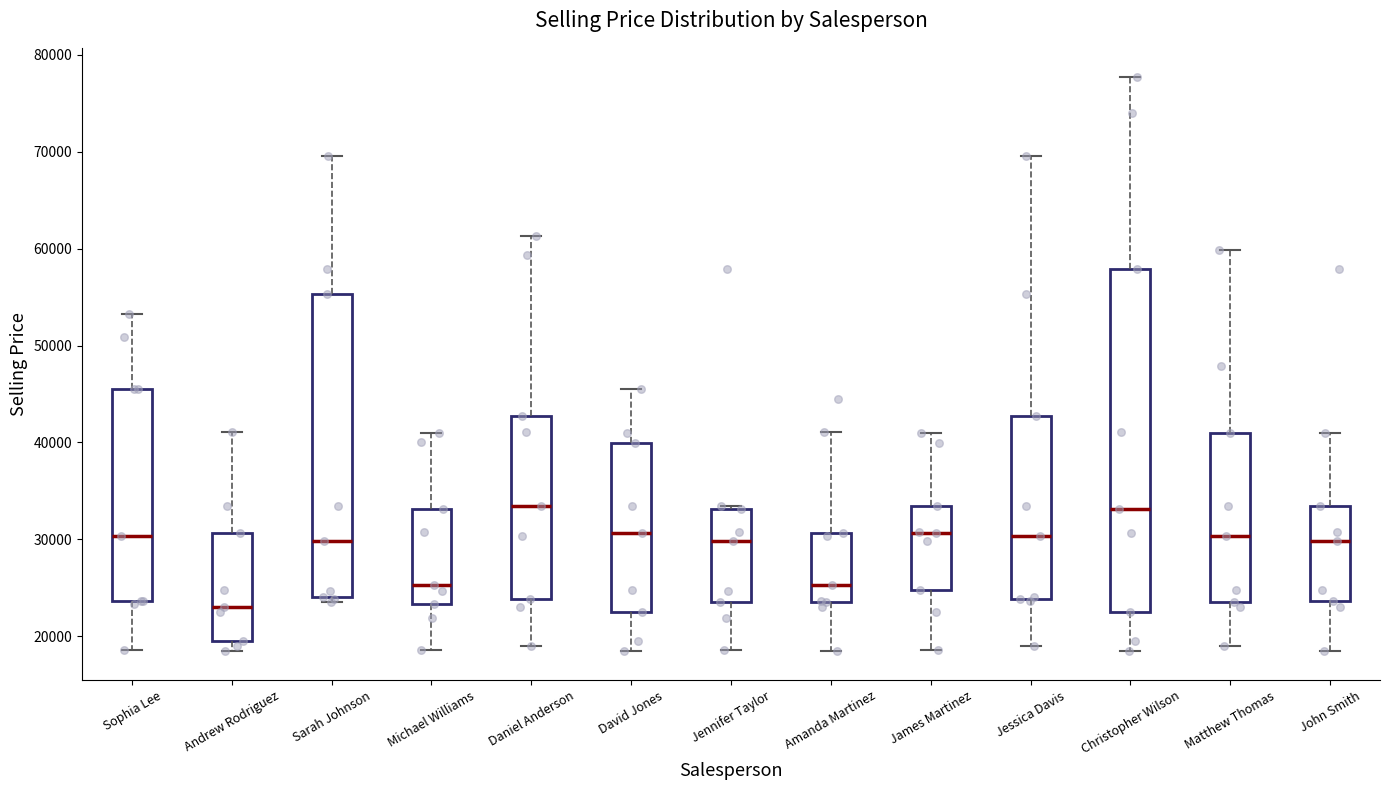

Which box is the tallest, from its lower edge to its upper edge?

Christopher Wilson